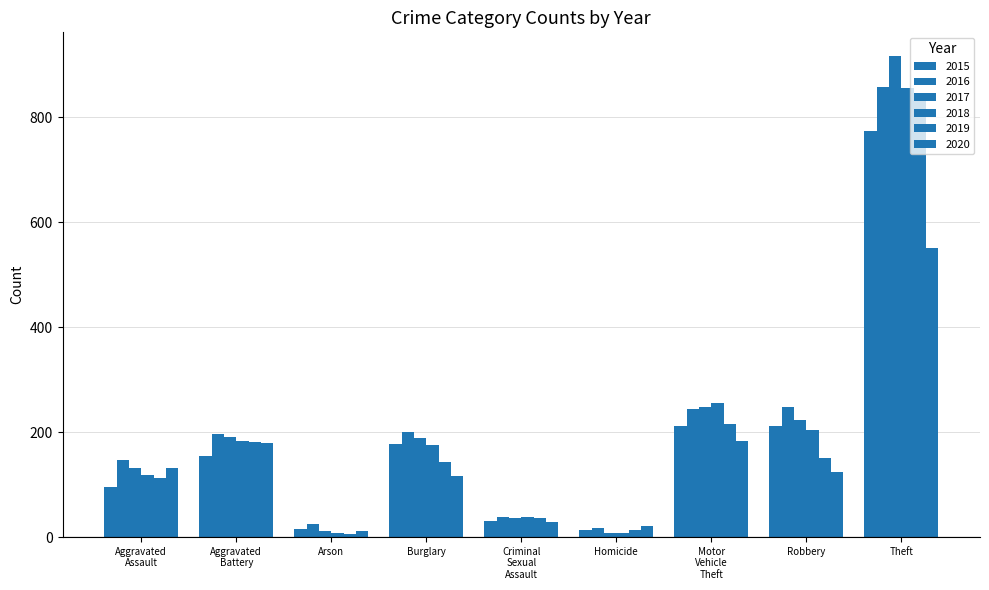

Reading left to right, transcribe all the data shown in this chart.

2015: 95	154	15	178	31	13	211	212	774
2016: 146	196	25	201	39	18	245	247	858
2017: 131	191	12	189	37	8	247	224	916
2018: 119	183	8	176	38	8	256	204	856
2019: 113	182	6	143	37	14	216	150	841
2020: 131	180	12	116	28	22	184	124	551